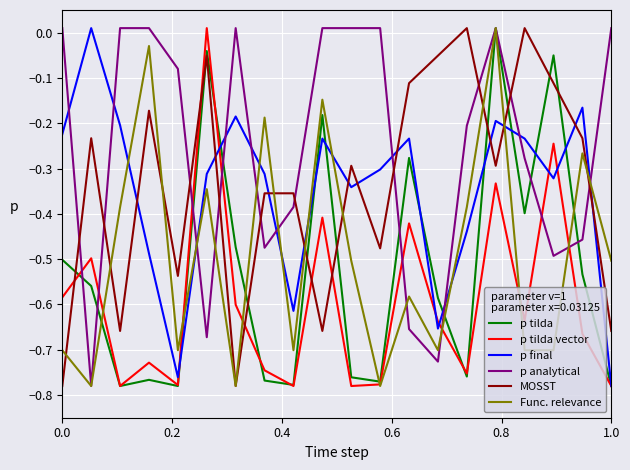

Count the number of data series in this chart.

6